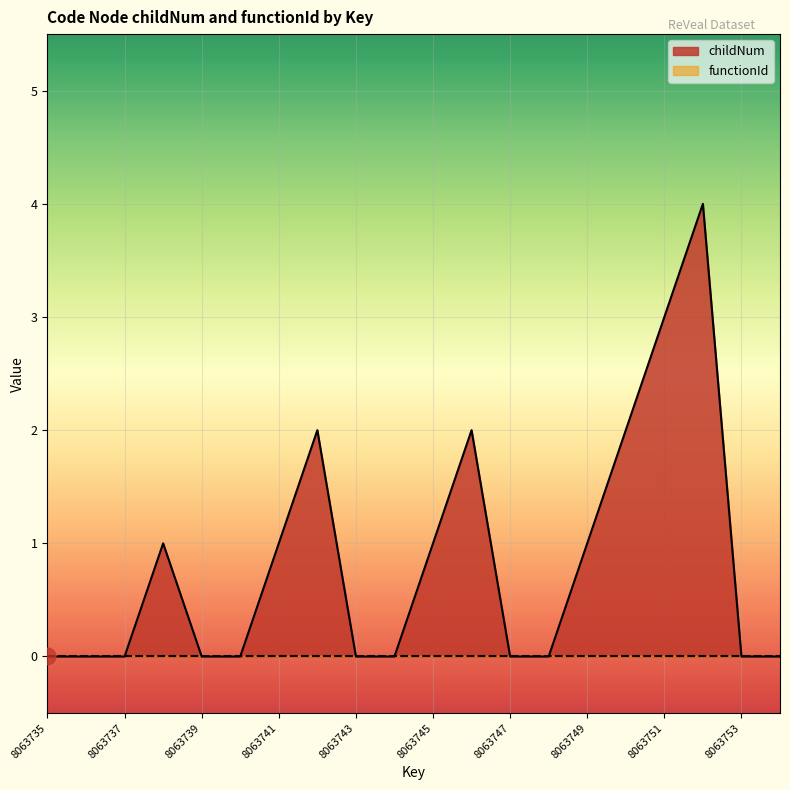

Rank the categories by value from highest to lowest.

8063752, 8063751, 8063742, 8063746, 8063750, 8063738, 8063741, 8063745, 8063749, 8063735, 8063736, 8063737, 8063739, 8063740, 8063743, 8063744, 8063747, 8063748, 8063753, 8063754